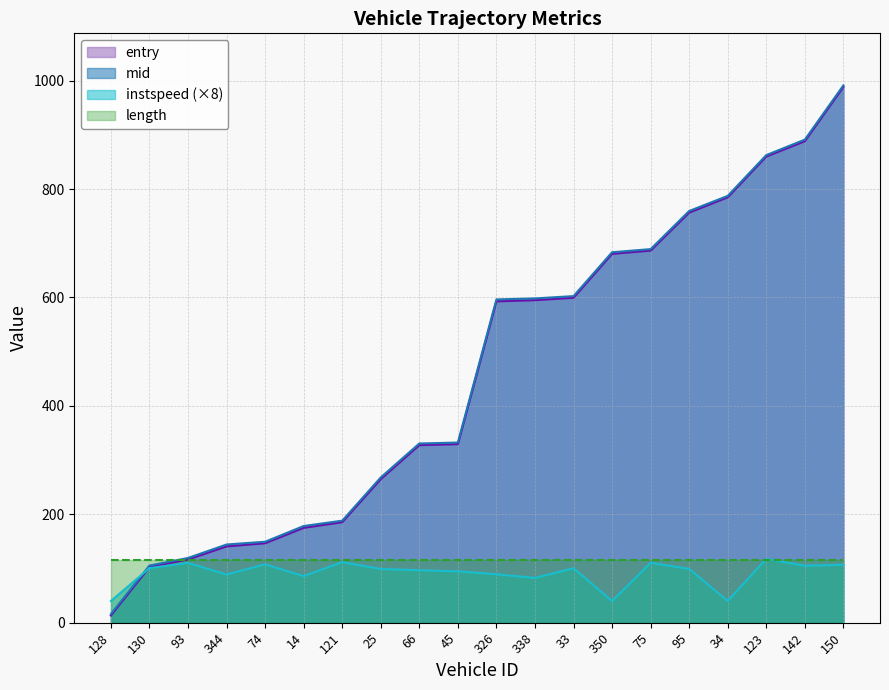

What is the difference between the highest and lowest values at 121?

76.5